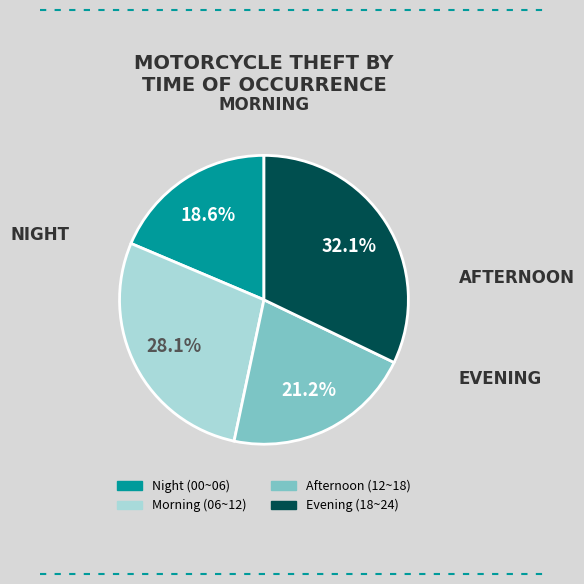

Is there any slice that represents more than half of the pie?

No